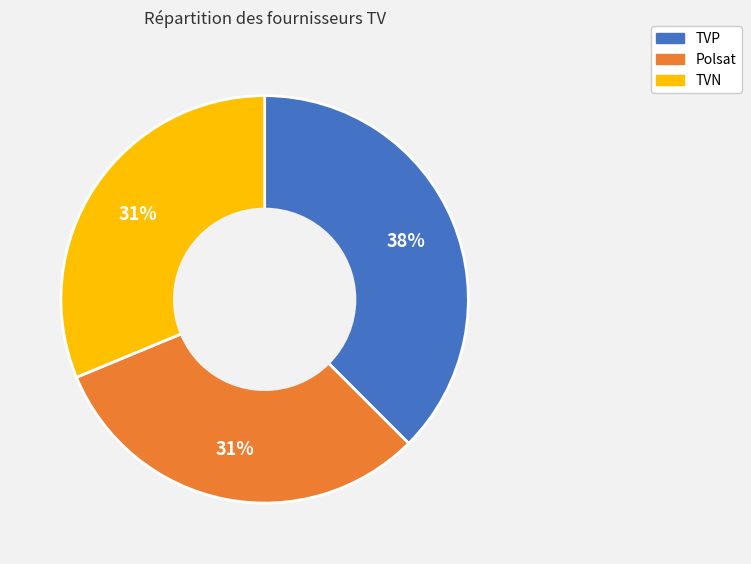

Does TVN account for over 50% of the chart?

No